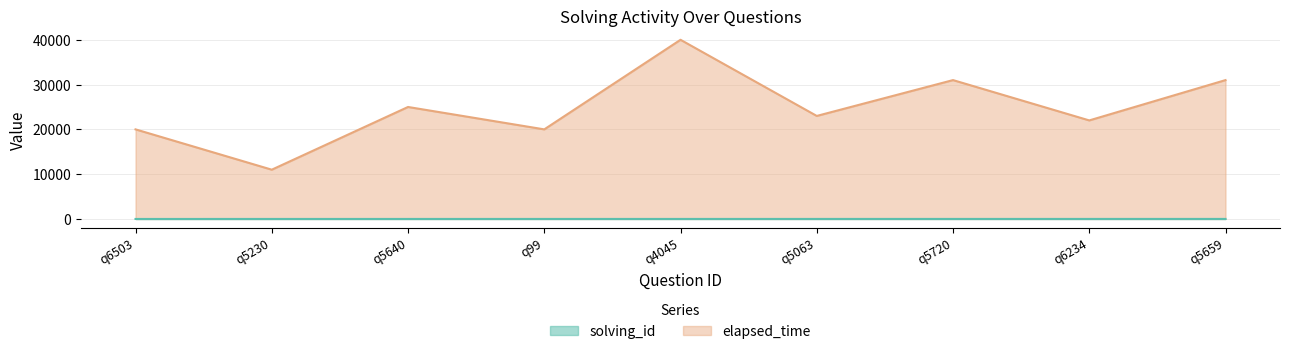

At how many categories does at least one series exceed 9563?

9